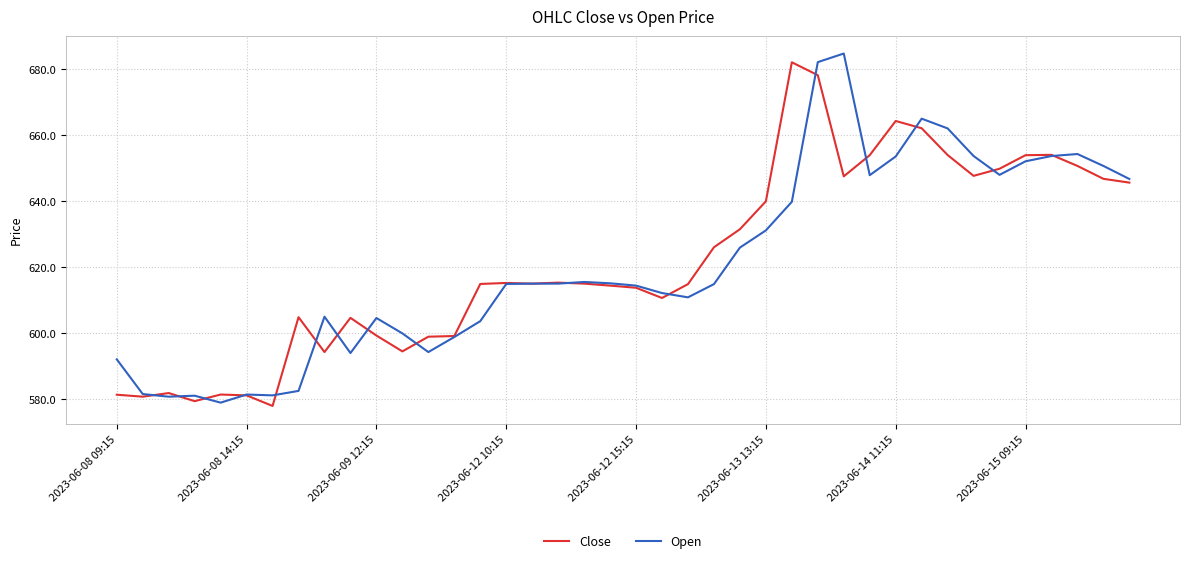

What is the maximum value shown in the chart?

684.6